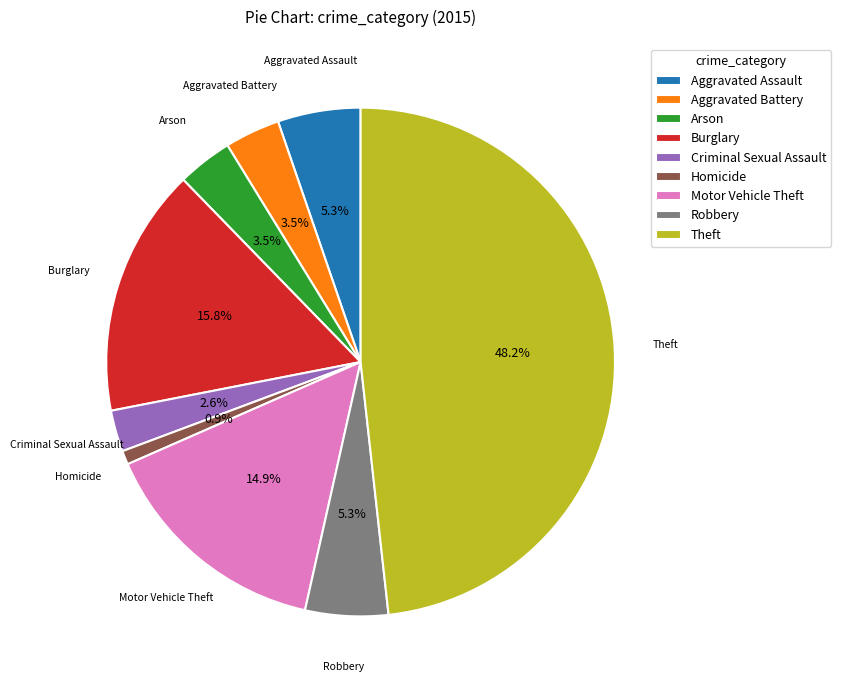

To the nearest percent, what is the combined percentage of Motor Vehicle Theft and Arson?

18%